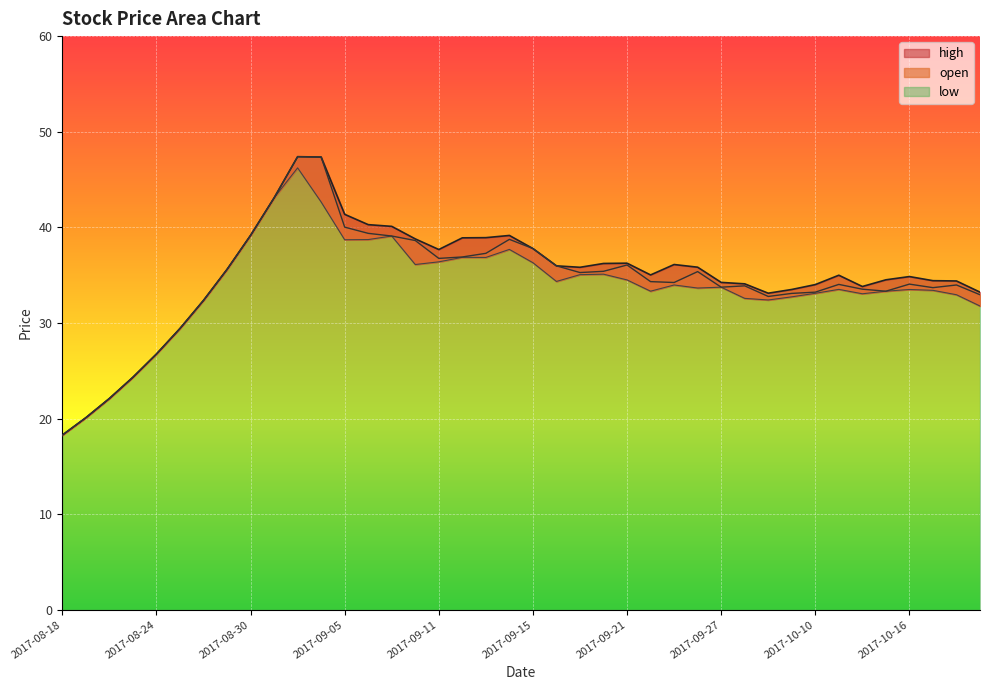

What is the total value across all series at 2017-09-20?

106.7